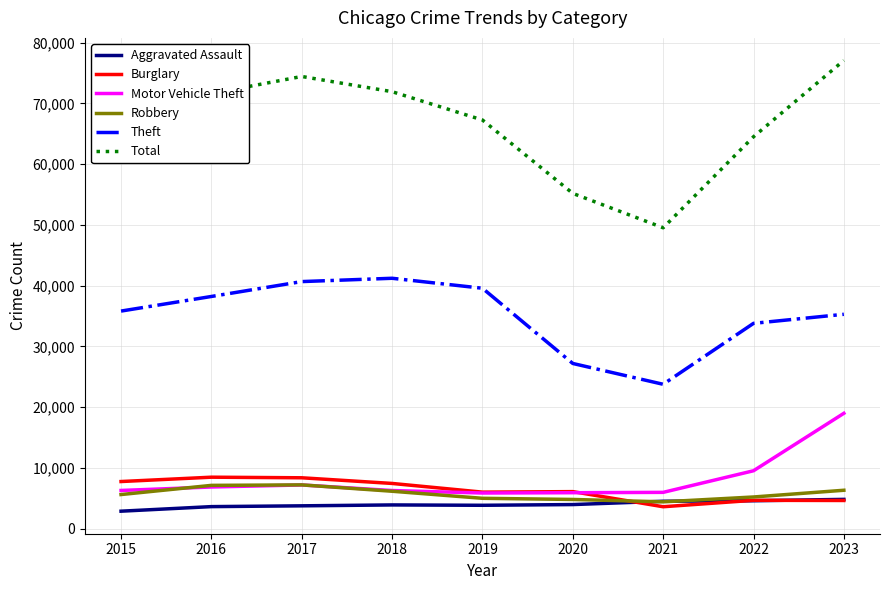

What is the minimum value for Motor Vehicle Theft?

5875